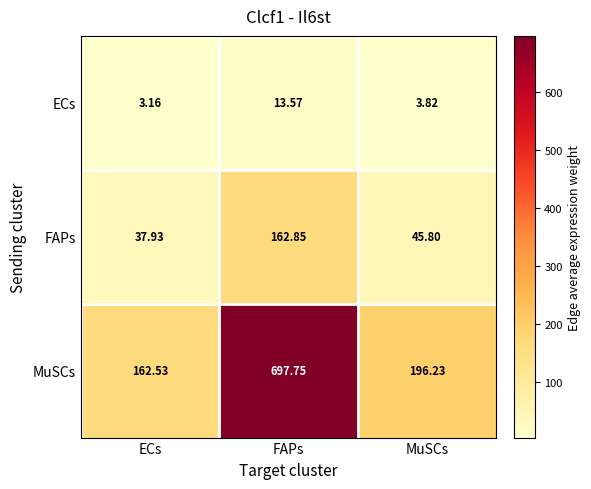

Which series has the widest spread of values?

MuSCs